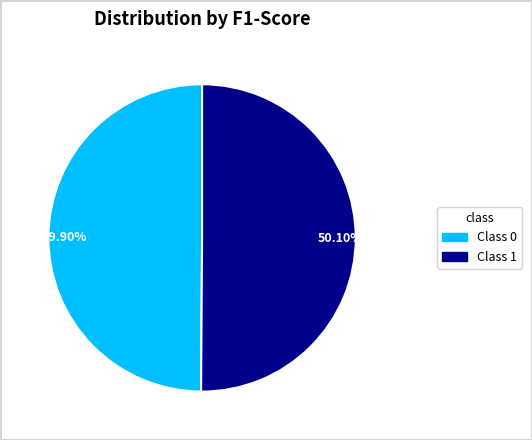

Is the sum of 50.10% and 49.90% greater than half?

Yes